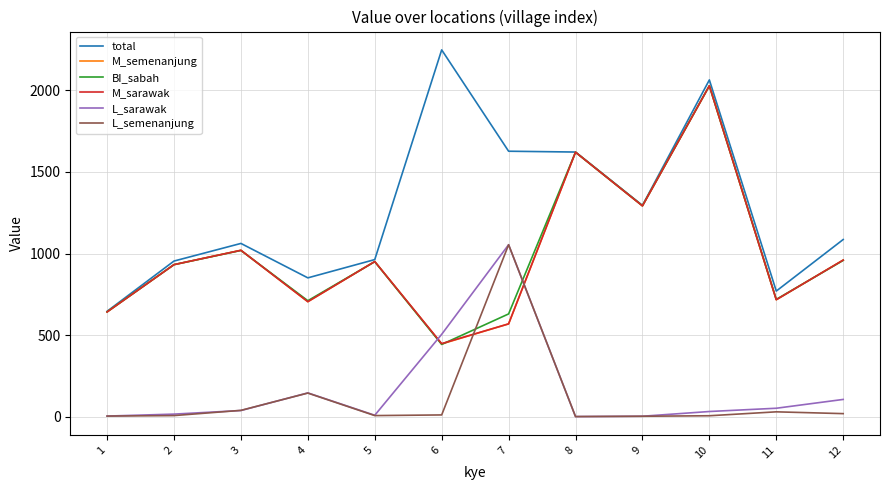

Between 3 and 10, which series saw the biggest shift?

BI_sabah